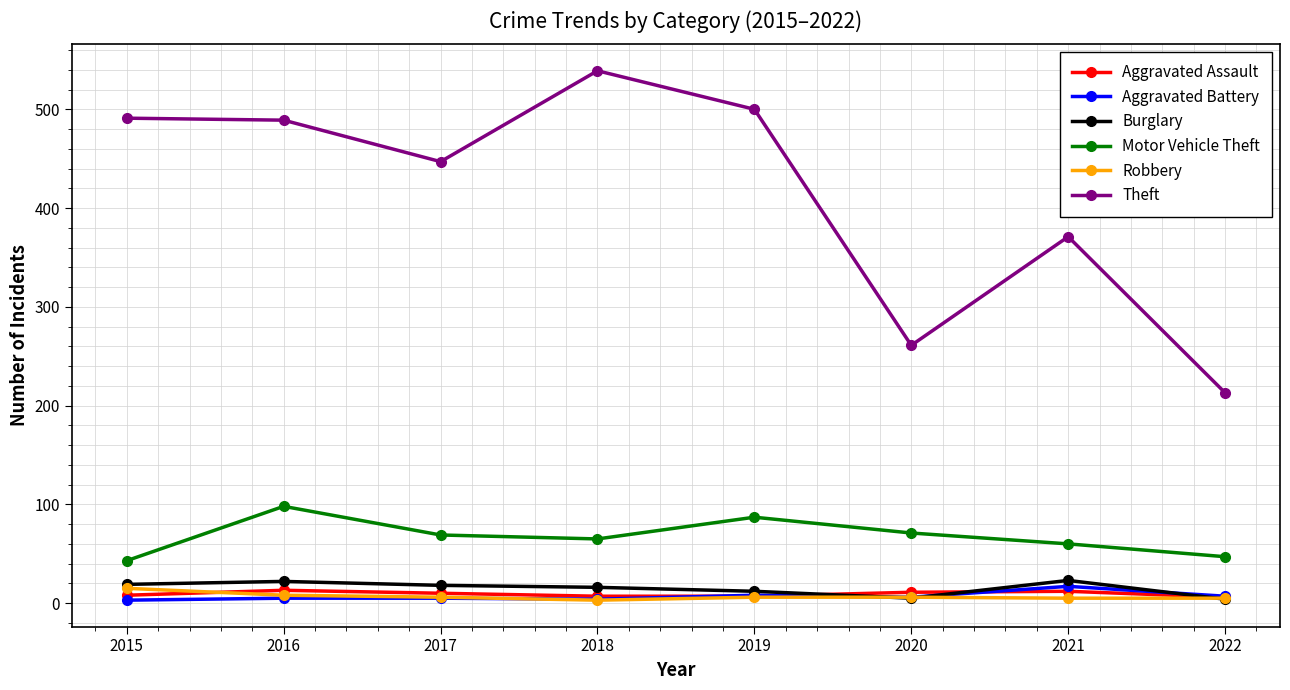

What is the difference between the second highest and minimum values in the Aggravated Battery series?

5